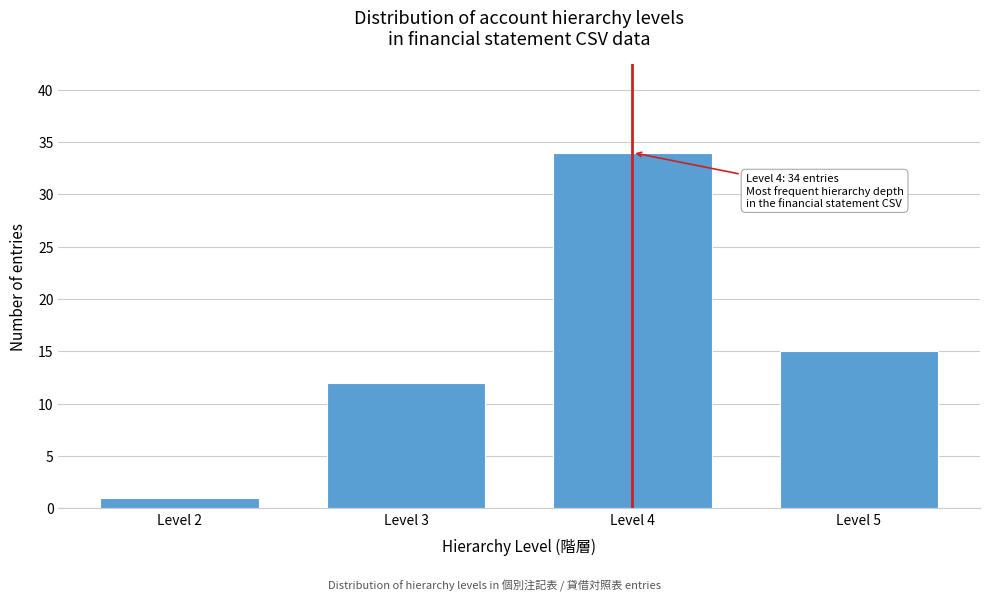

Reading right to left, what are all the values shown in this chart?

Level 5=15	Level 4=34	Level 3=12	Level 2=1